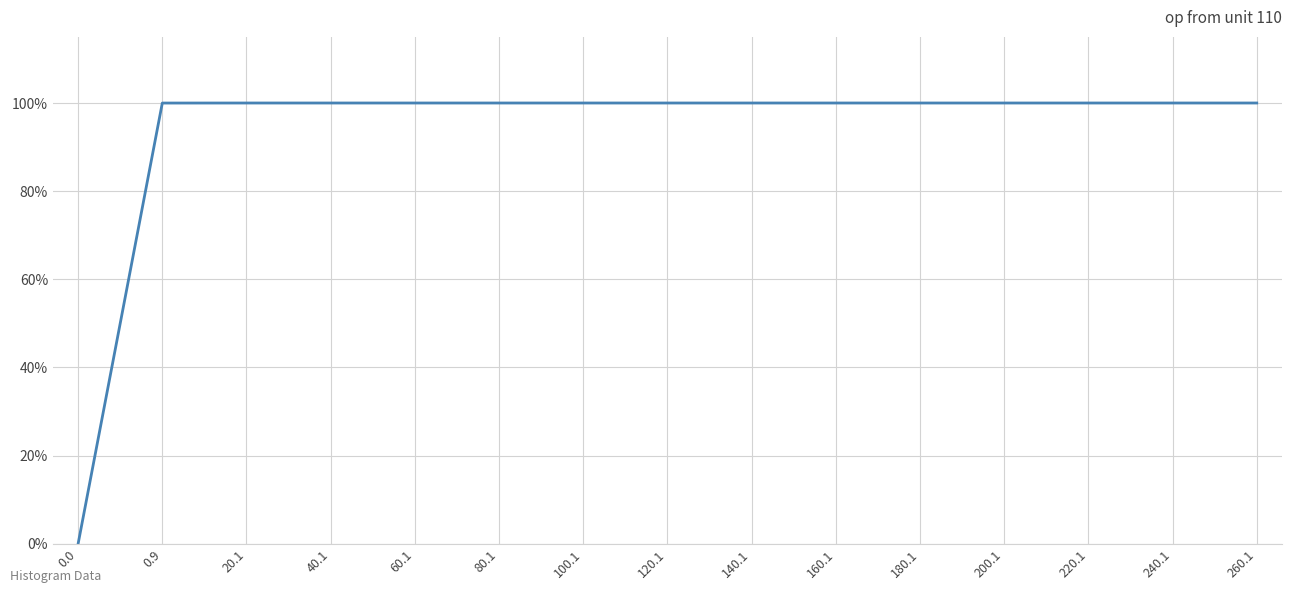

Is this an area chart (filled region under the line)?

No